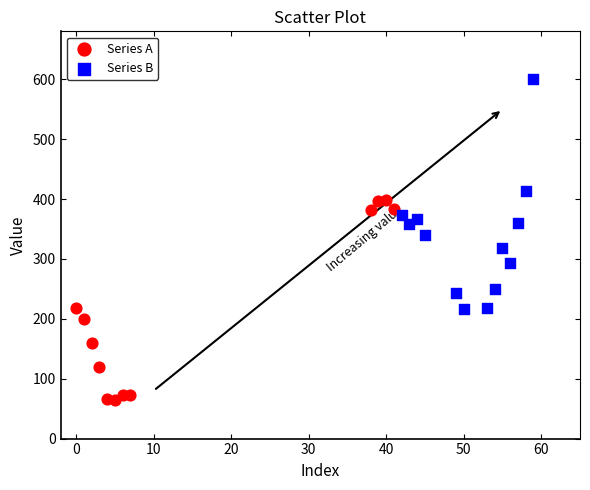

Which series reaches the maximum Y coordinate?

Series B